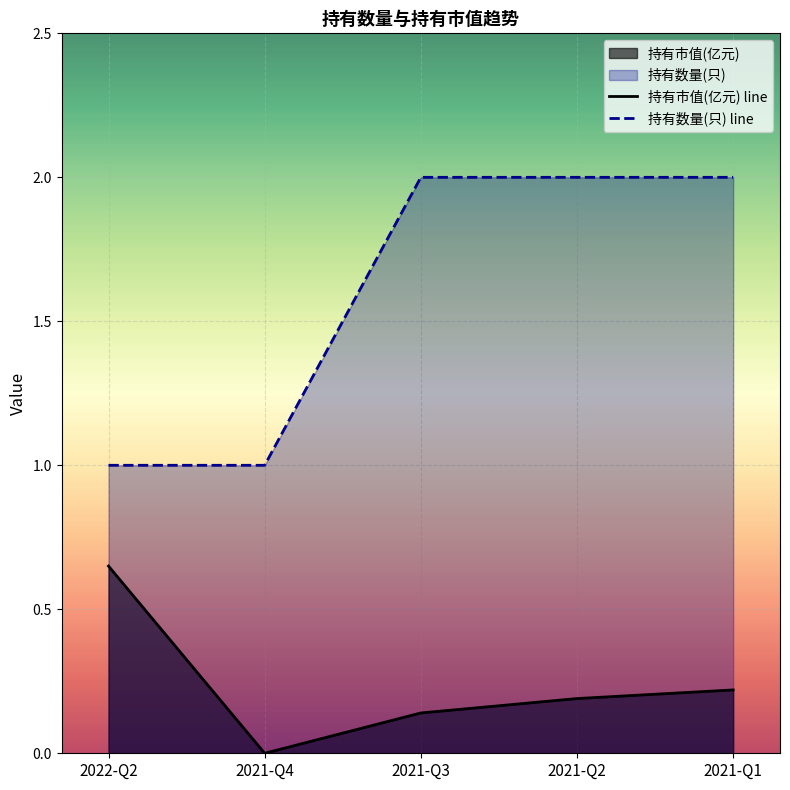

Does the chart display data point markers on the line(s)?

No